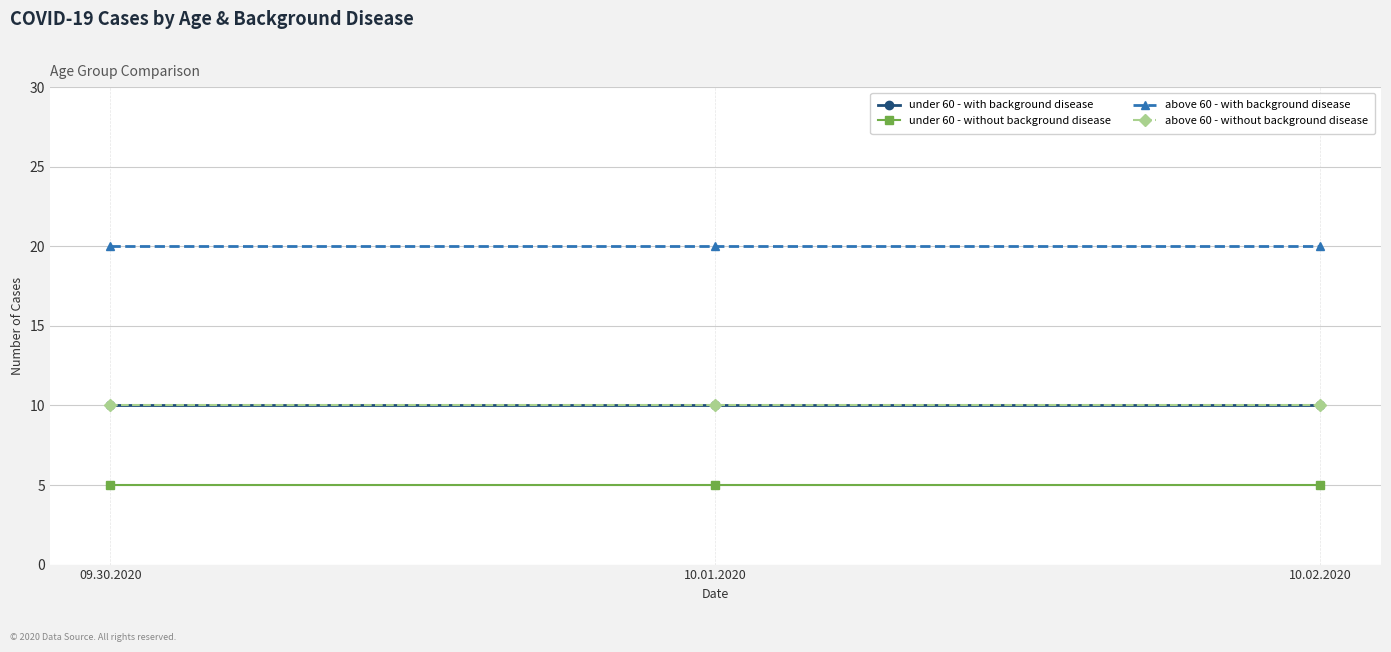

Rank the categories by under 60 - without background disease value from highest to lowest.

09.30.2020, 10.01.2020, 10.02.2020